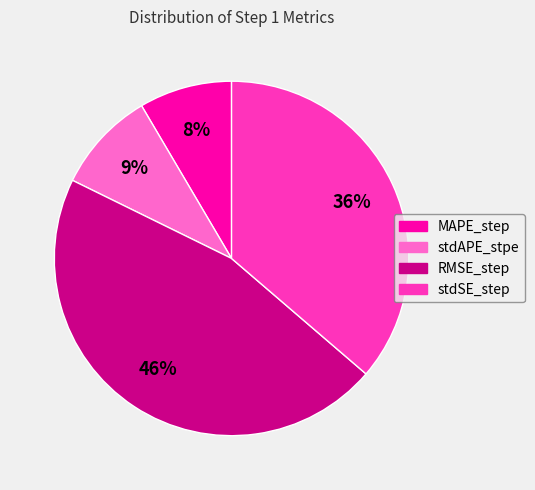

Count the number of slices in the pie.

4